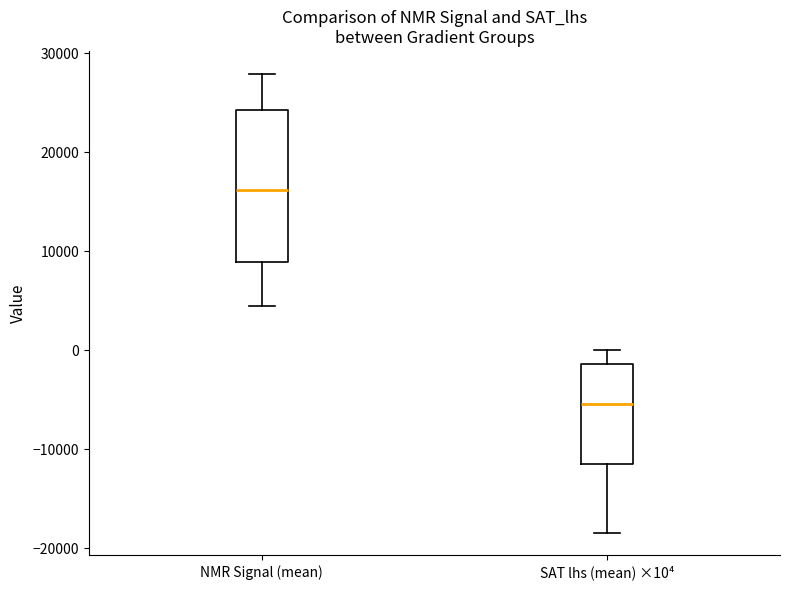

Reading left to right, read every box against the y-axis: the position of its median line, the range the box covers, and the ends of its whiskers. The values are not printed on the chart, so give them approximately, as read against the axis.

NMR Signal (mean): median 16000, box 9000 to 24000, whiskers 4000 to 28000
SAT lhs (mean) ×10⁴: median -5000, box -11000 to -1000, whiskers -18000 to 0